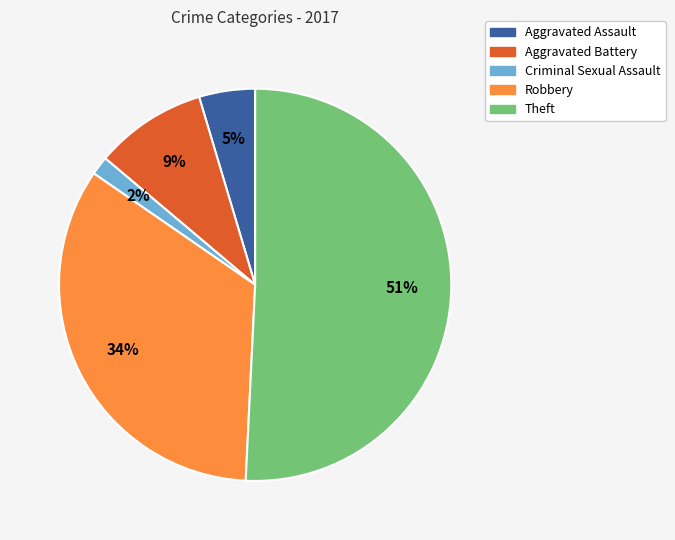

To the nearest percent, what is the difference between the largest and smallest slice percentages?

49%